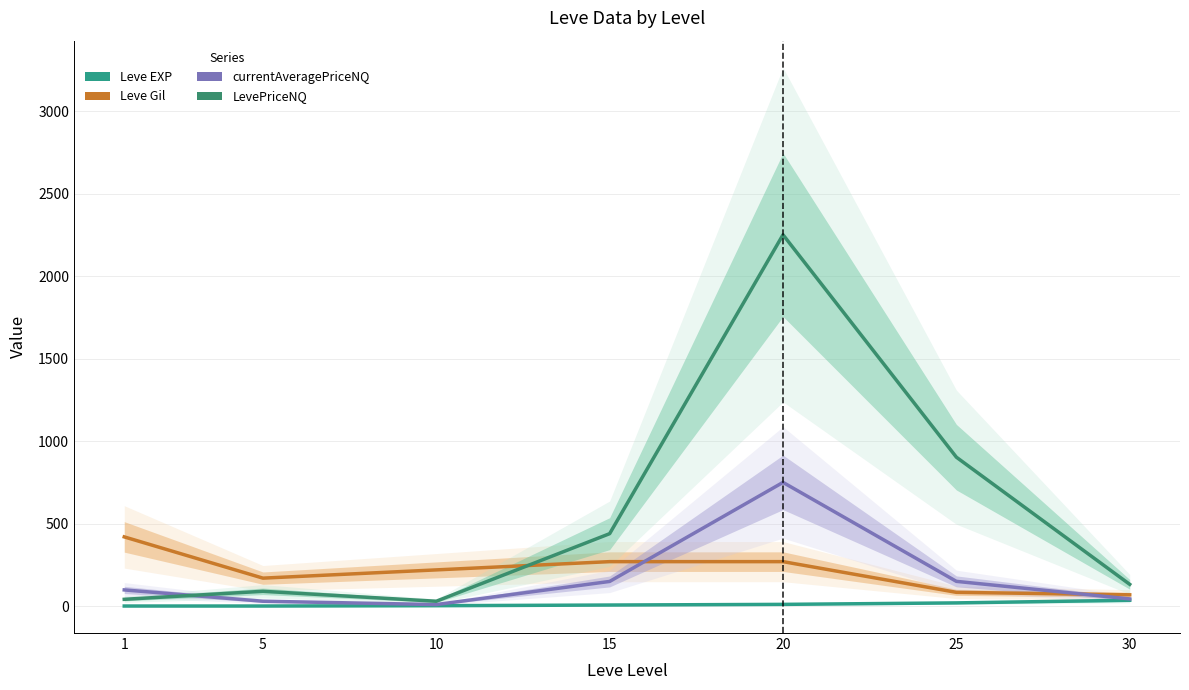

Which category has the lowest value across all series?

1